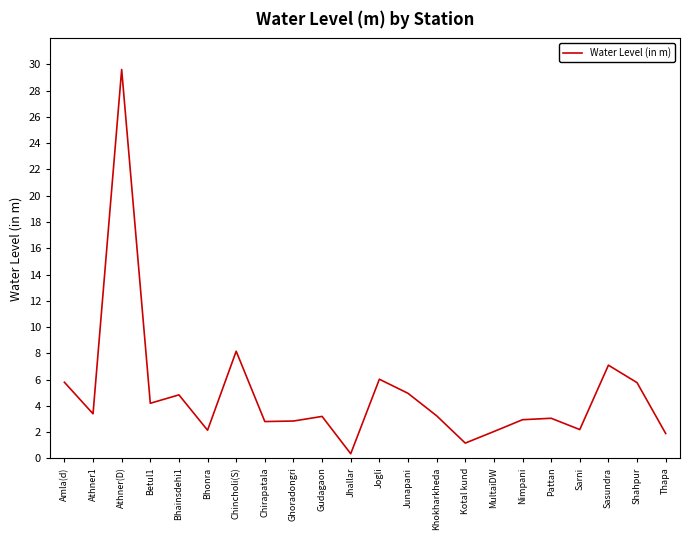

Which has a higher value, Betul1 or Ghoradongri?

Betul1